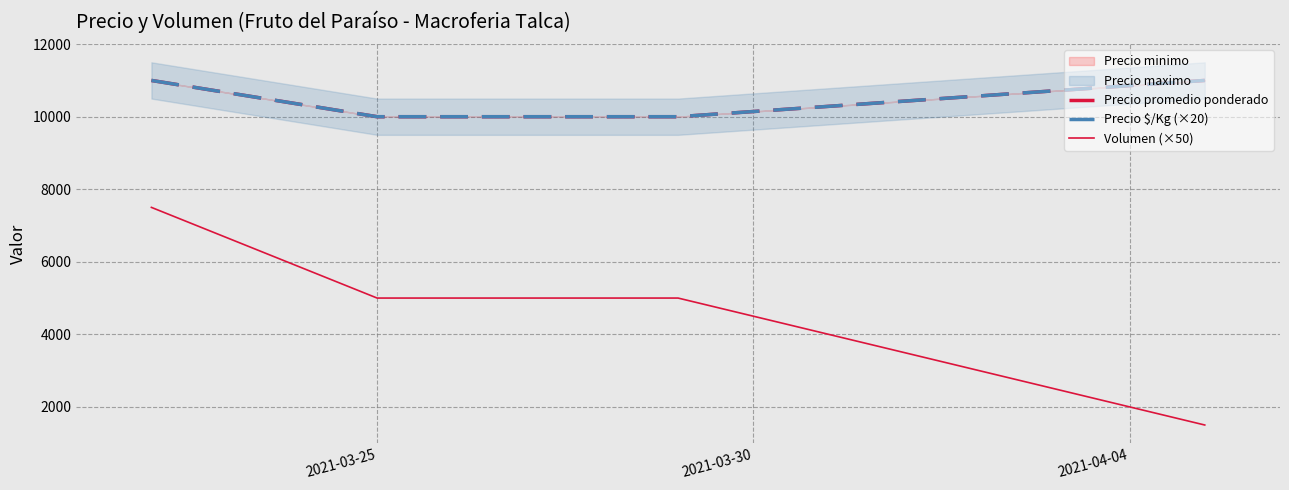

How many values in the Volumen (×50) series exceed 5000?

1